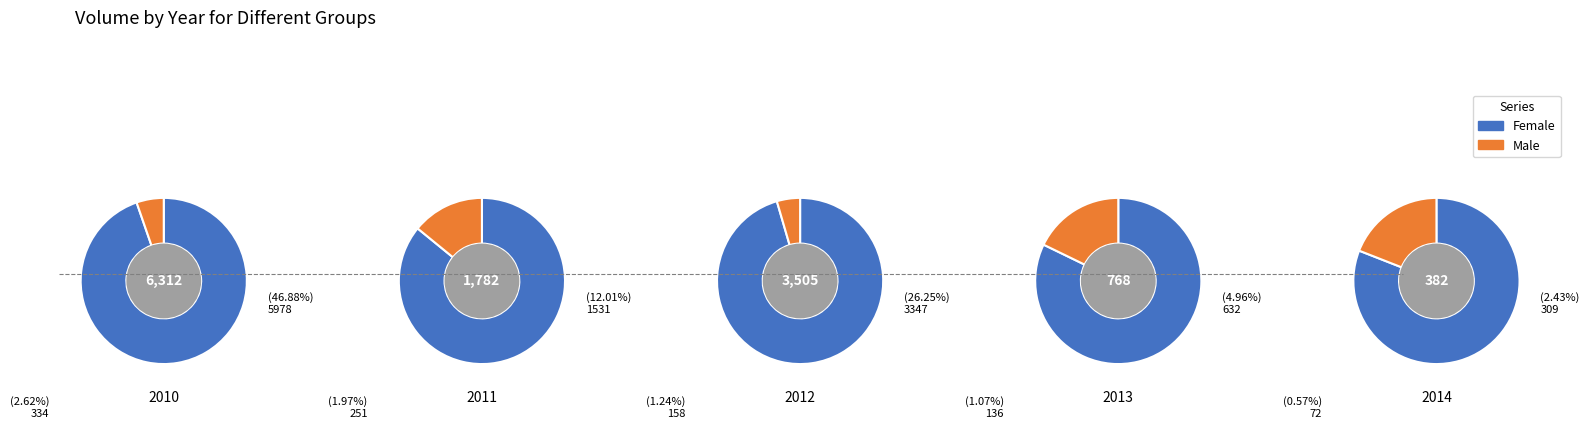

Between 4 and 2, which is larger?

2